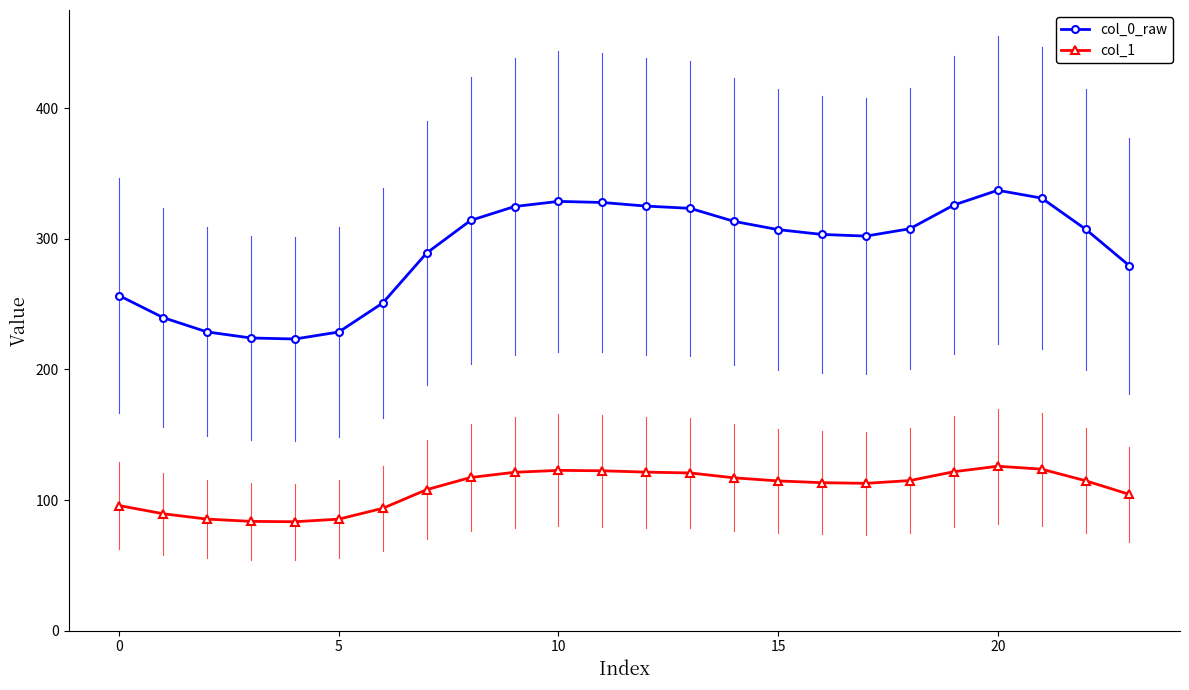

True or false: col_1 and col_0_raw intersect in this chart.

False